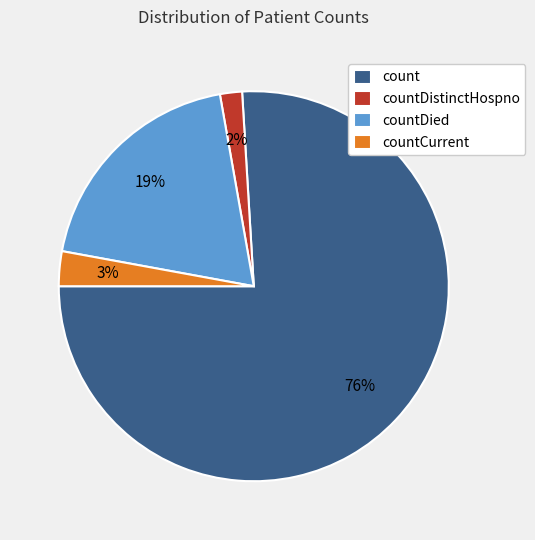

Is it true that countDied is 34% of the pie?

False